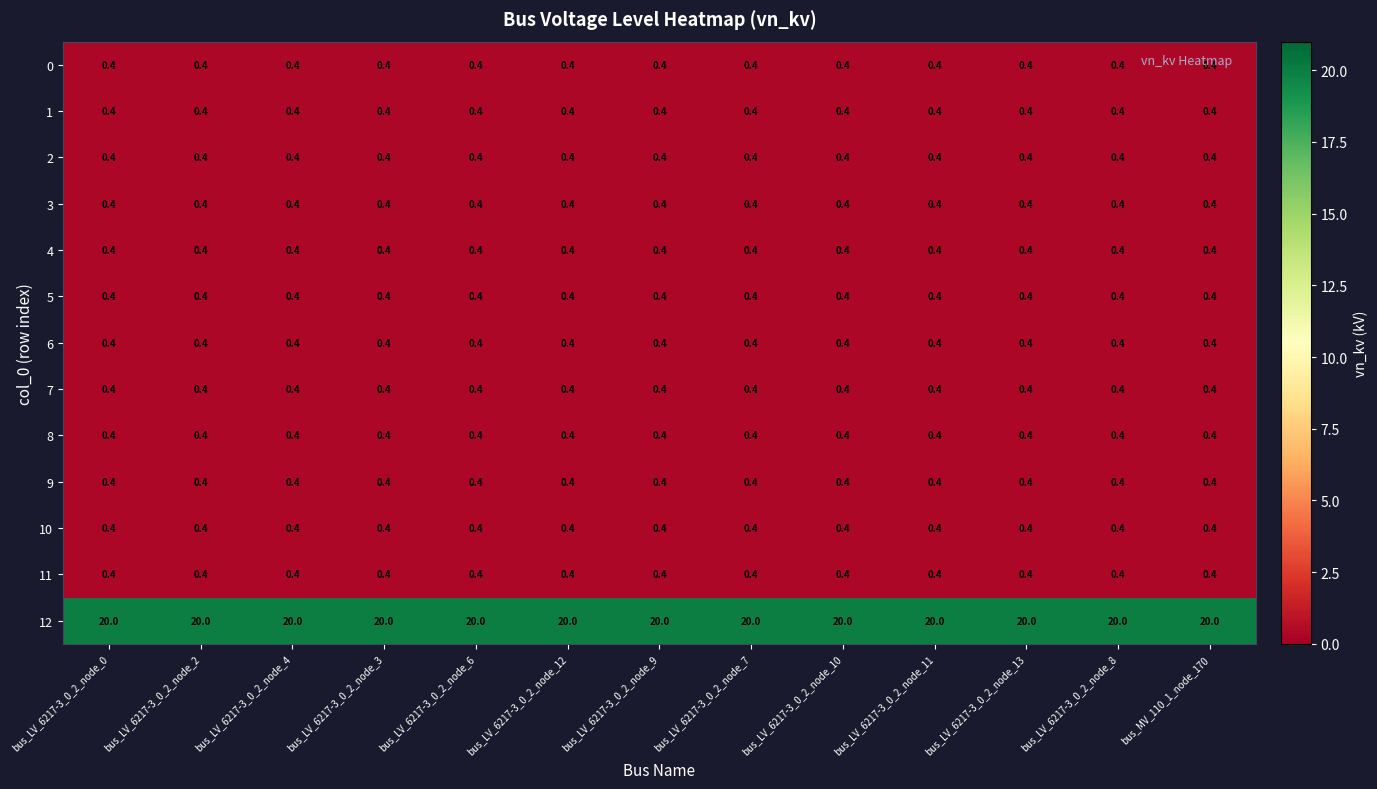

What value does the 11 series have at bus_LV_6217-3_0_2_node_0?

0.4